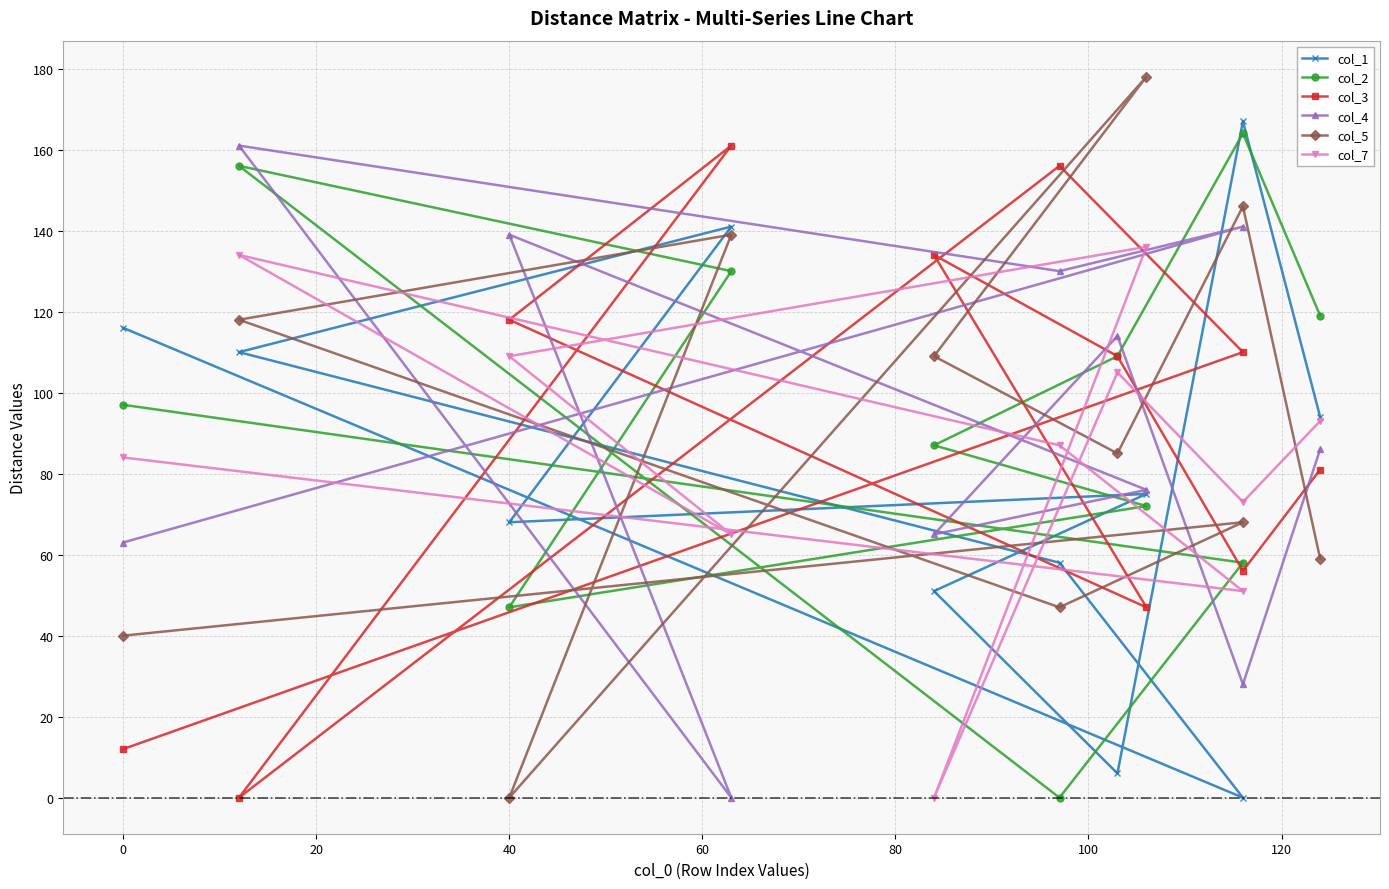

Is the value of col_4 at −20 greater than the value of col_1 at 120?

Yes